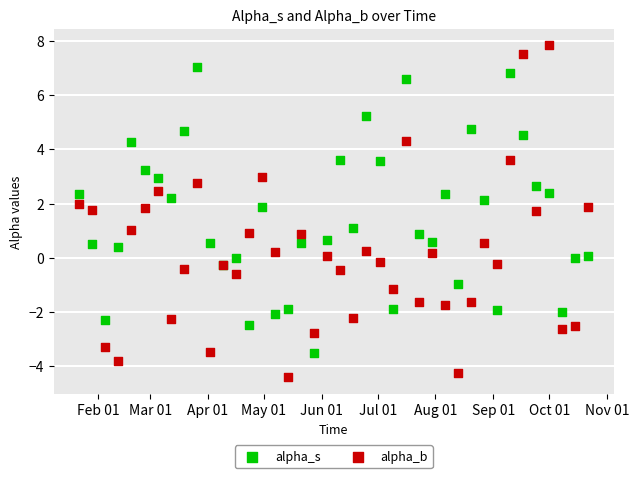

What is the X range (max minus min) for the scatter plot?

273.0